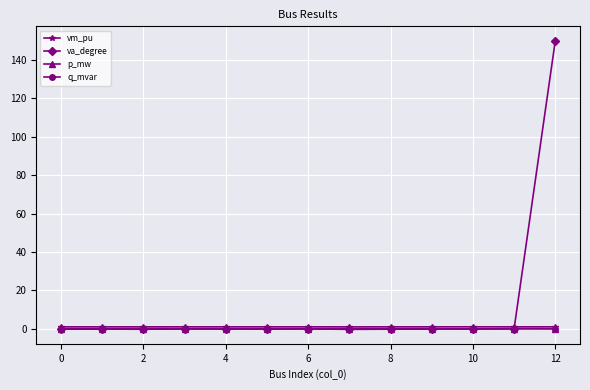

Which series has the largest total across all categories?

va_degree